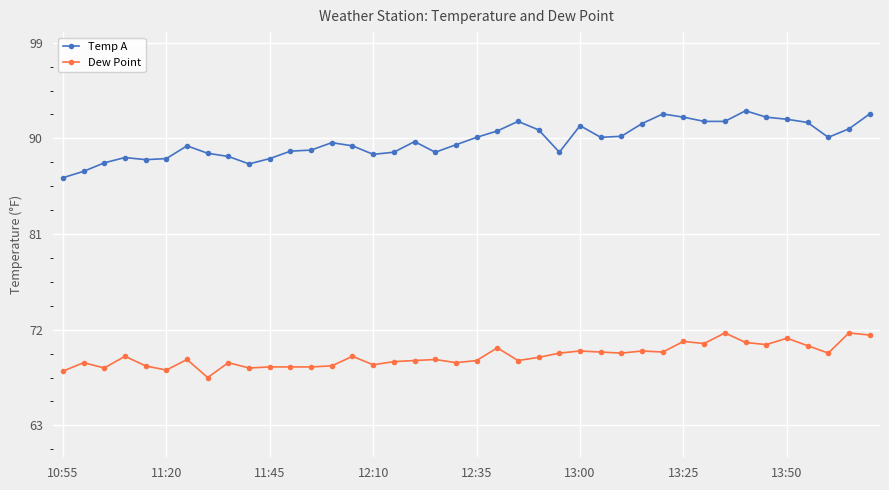

Rank the series by their average value, from highest to lowest.

Temp A, Dew Point